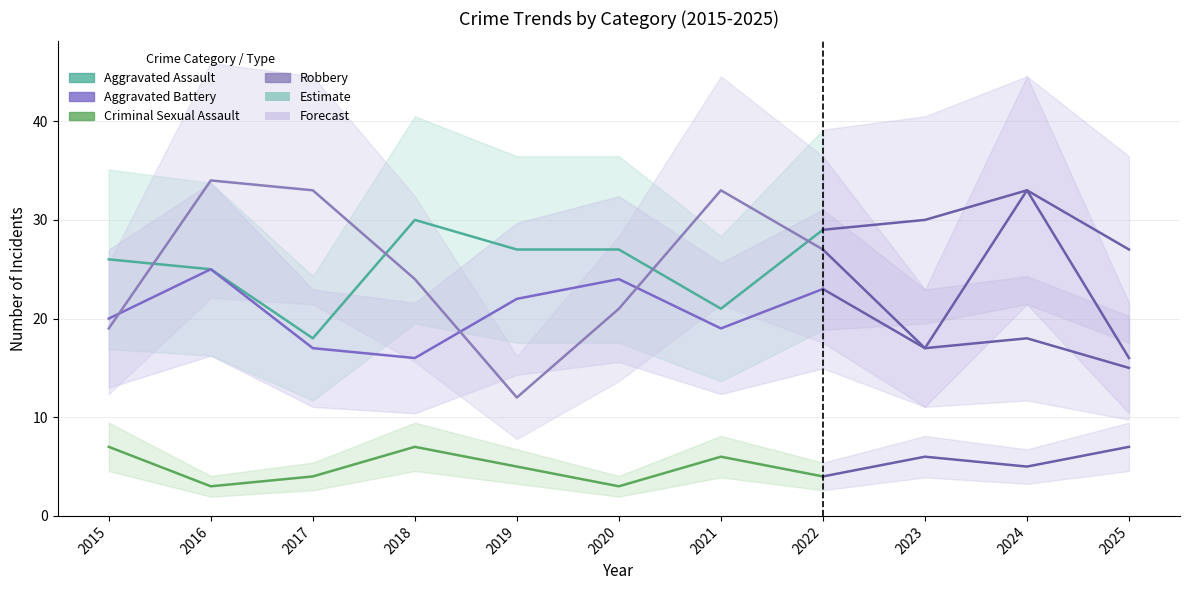

At which category is the sum across all series the highest?

2016